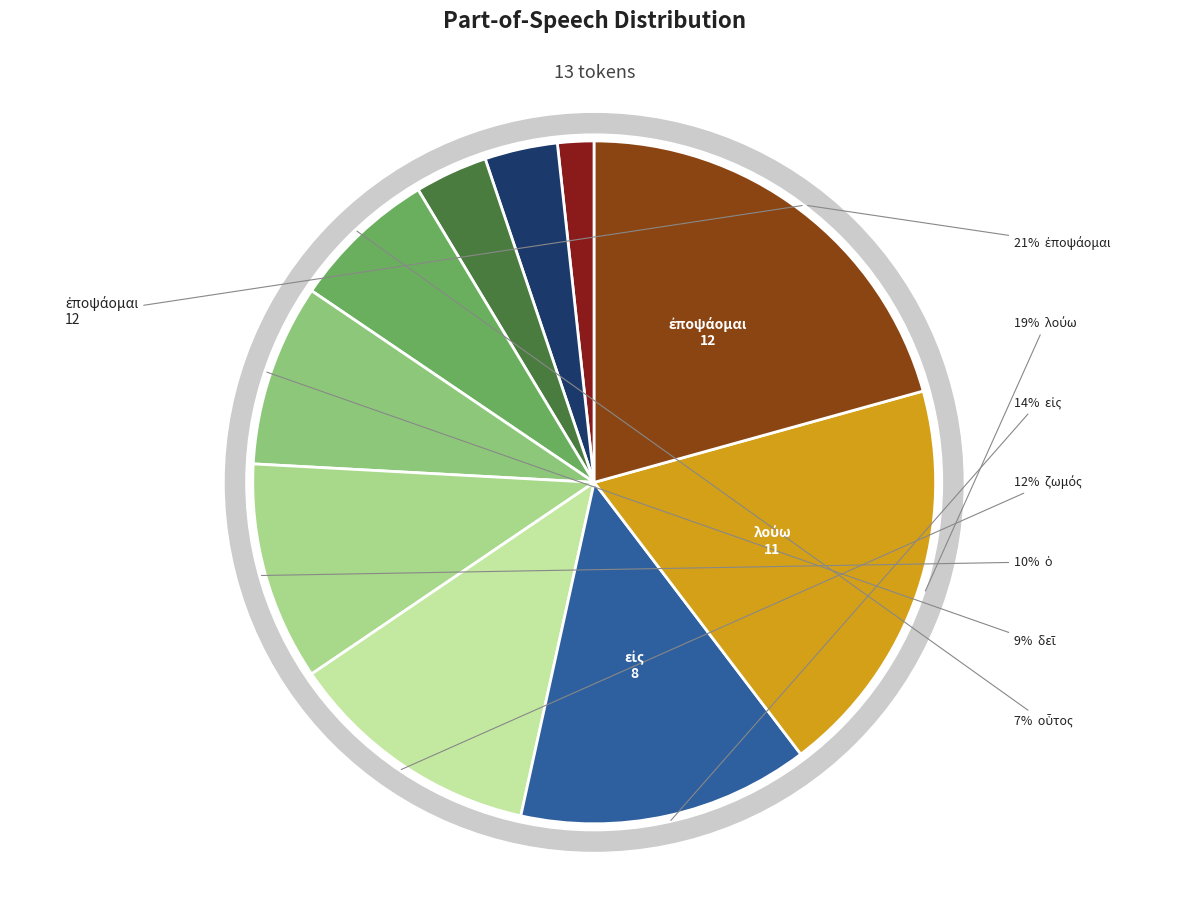

Is ὁ the majority of the pie?

No